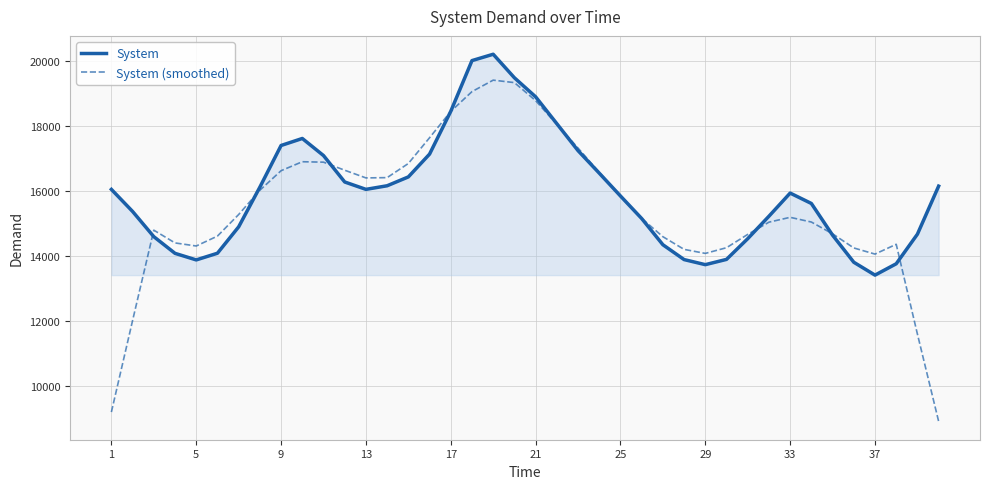

What is the smallest value displayed?

8916.8